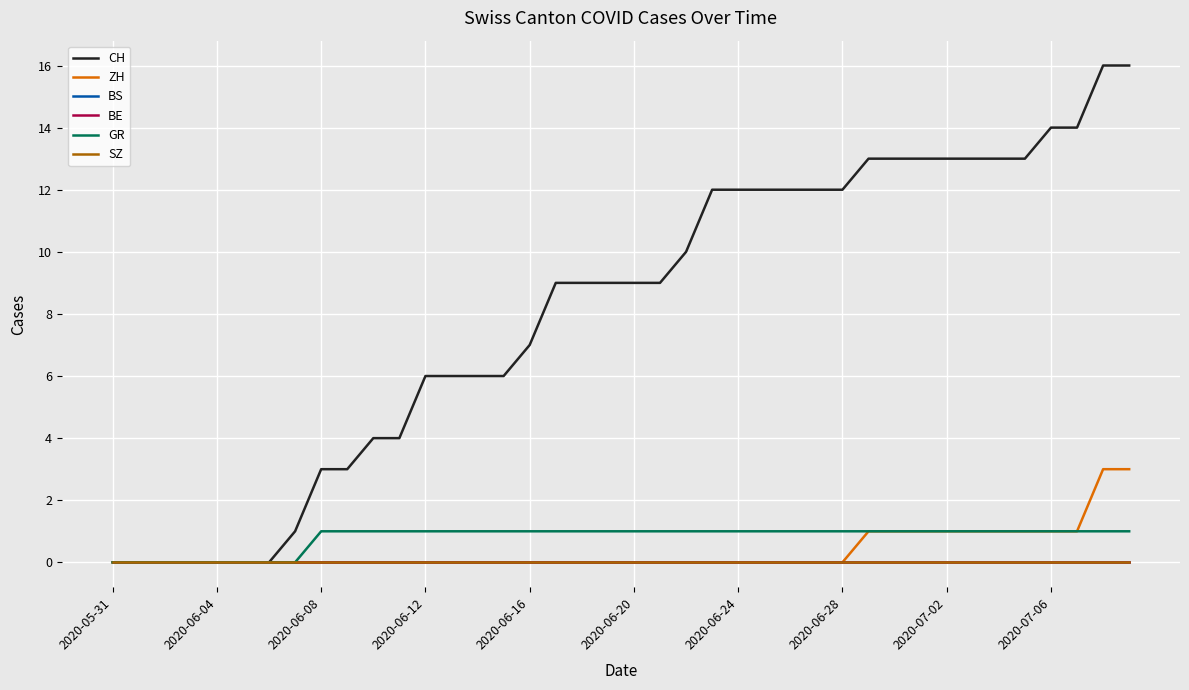

Does the chart display data point markers on the line(s)?

No